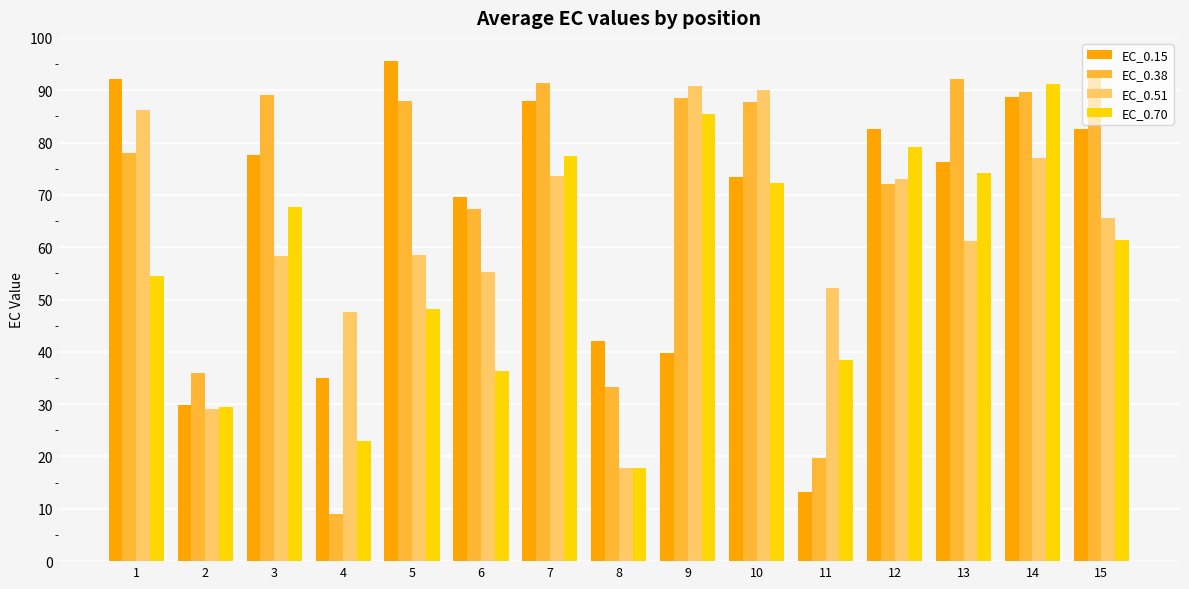

At 15, list the series in order from largest to smallest.

EC_0.38, EC_0.15, EC_0.51, EC_0.70